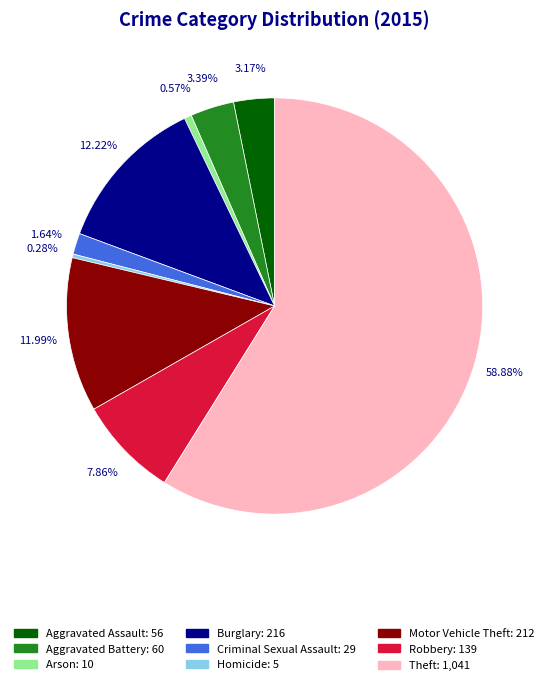

Is it true that Burglary is 20% of the pie?

False